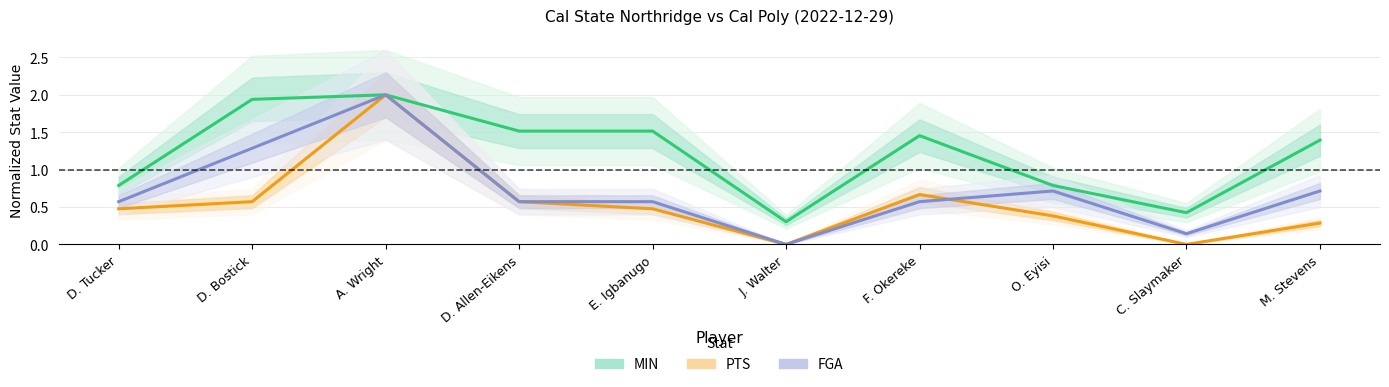

What is the total value across all series at M. Stevens?

2.4